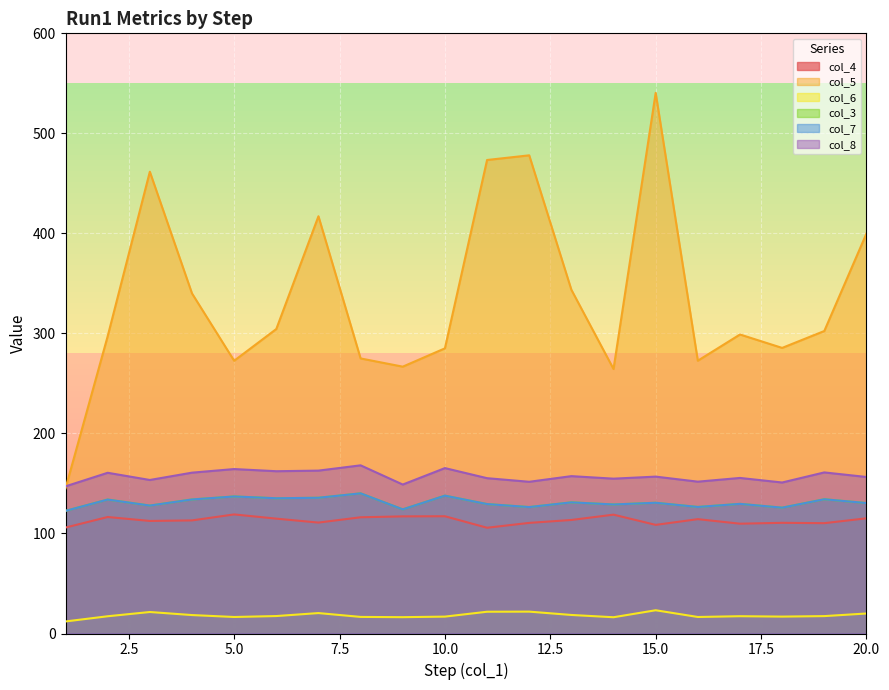

What is the value of the col_8 point at the 19th from the left?

161.0